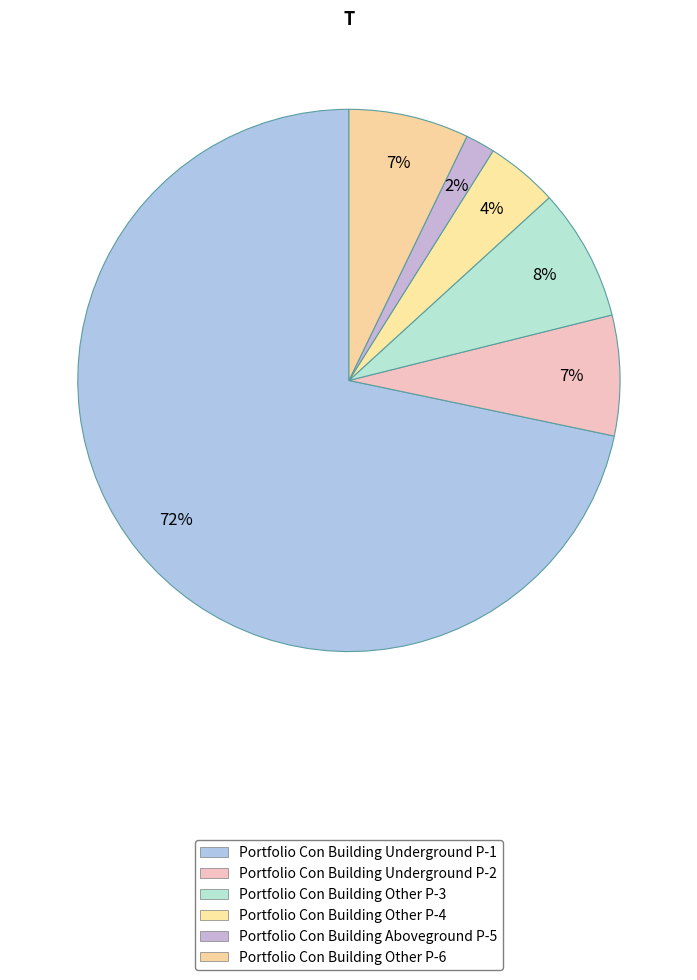

How many slices are in this pie chart?

6